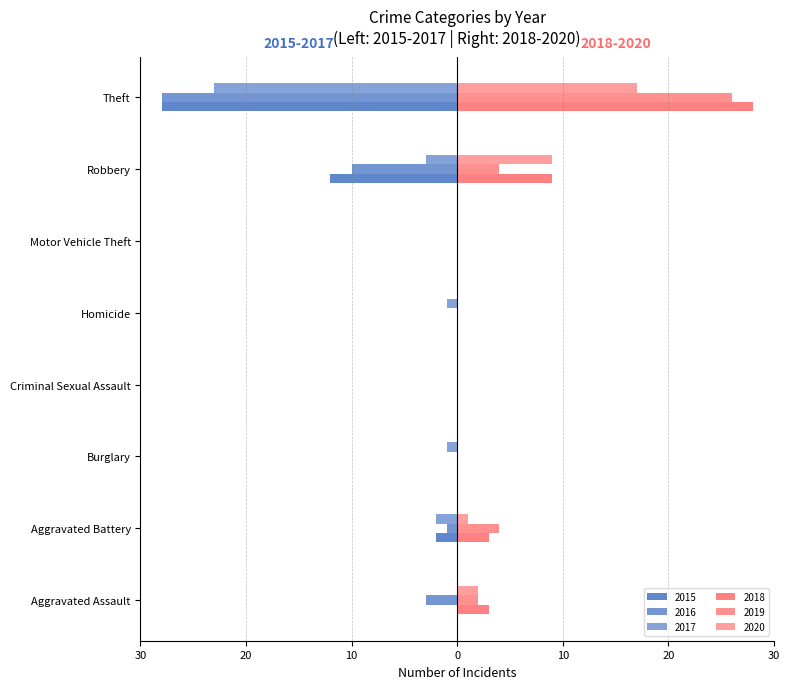

The 2017 series shows -3 at Aggravated Battery. True or false?

False